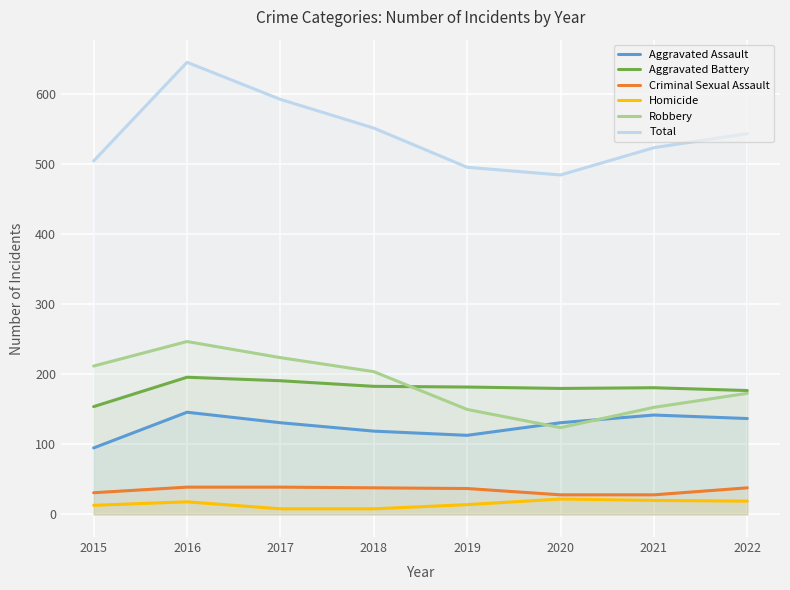

Reading left to right, what are all the values shown in this chart?

Aggravated Assault: 95	146	131	119	113	131	142	137
Aggravated Battery: 154	196	191	183	182	180	181	177
Criminal Sexual Assault: 31	39	39	38	37	28	28	38
Homicide: 13	18	8	8	14	22	20	19
Robbery: 212	247	224	204	150	124	153	173
Total: 505	646	593	552	496	485	524	544